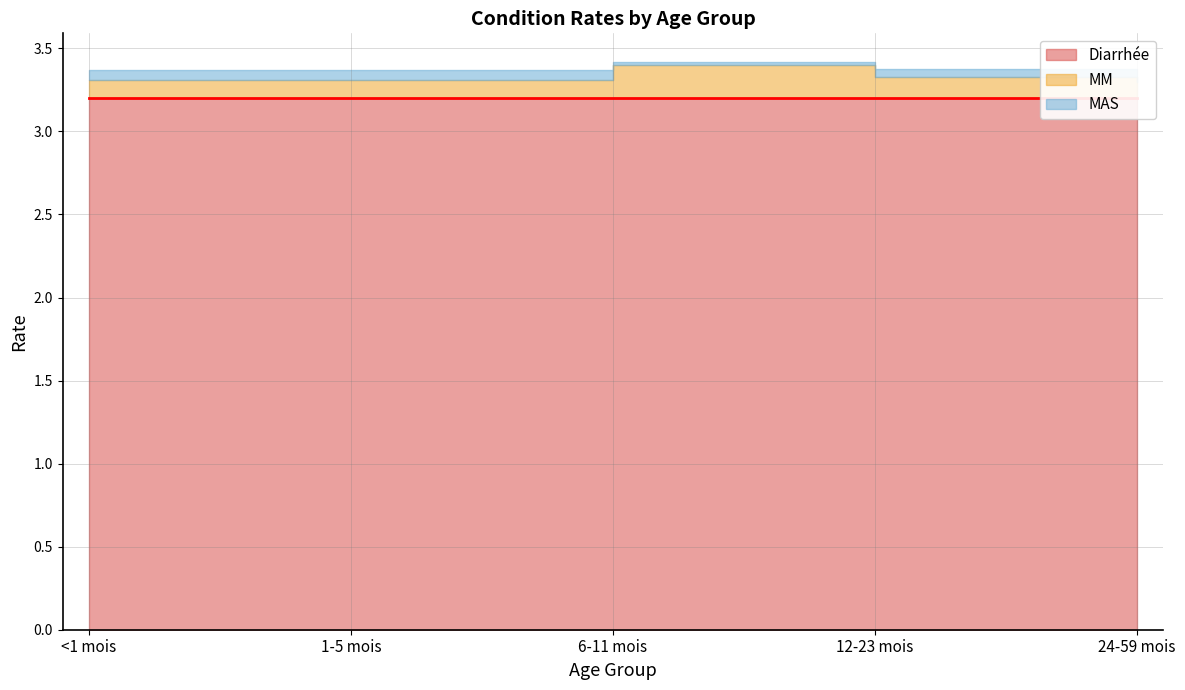

What is the label of the 1st point from the right?

24-59 mois